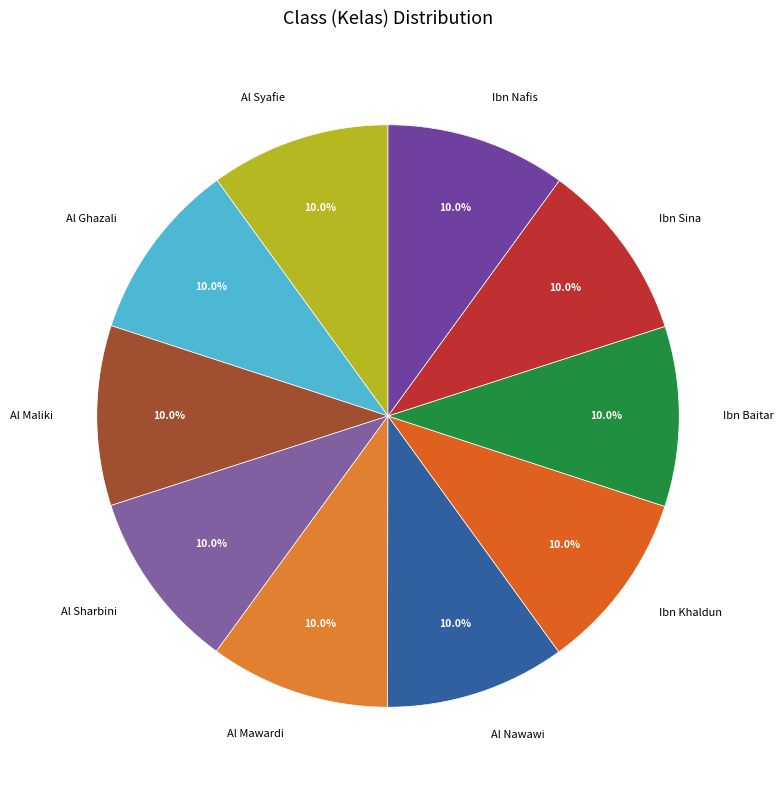

Is the sum of Al Maliki and Al Ghazali greater than half?

No